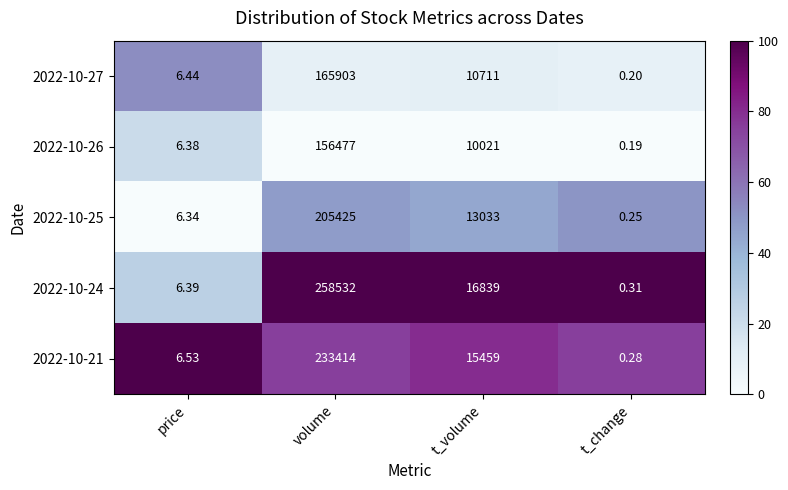

At which label does 2022-10-21 first exceed 15459?

volume